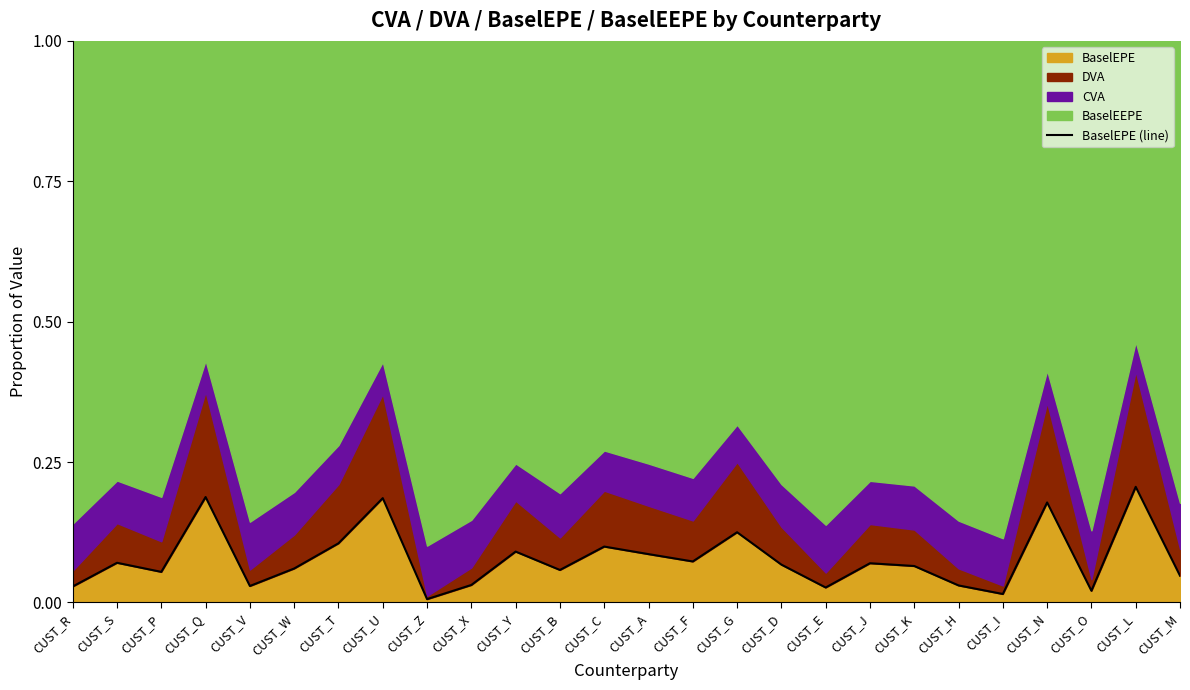

Rank the categories by value from highest to lowest.

CUST_L, CUST_Q, CUST_U, CUST_N, CUST_G, CUST_T, CUST_C, CUST_Y, CUST_A, CUST_F, CUST_S, CUST_J, CUST_D, CUST_K, CUST_W, CUST_B, CUST_P, CUST_M, CUST_X, CUST_H, CUST_V, CUST_R, CUST_E, CUST_O, CUST_I, CUST_Z